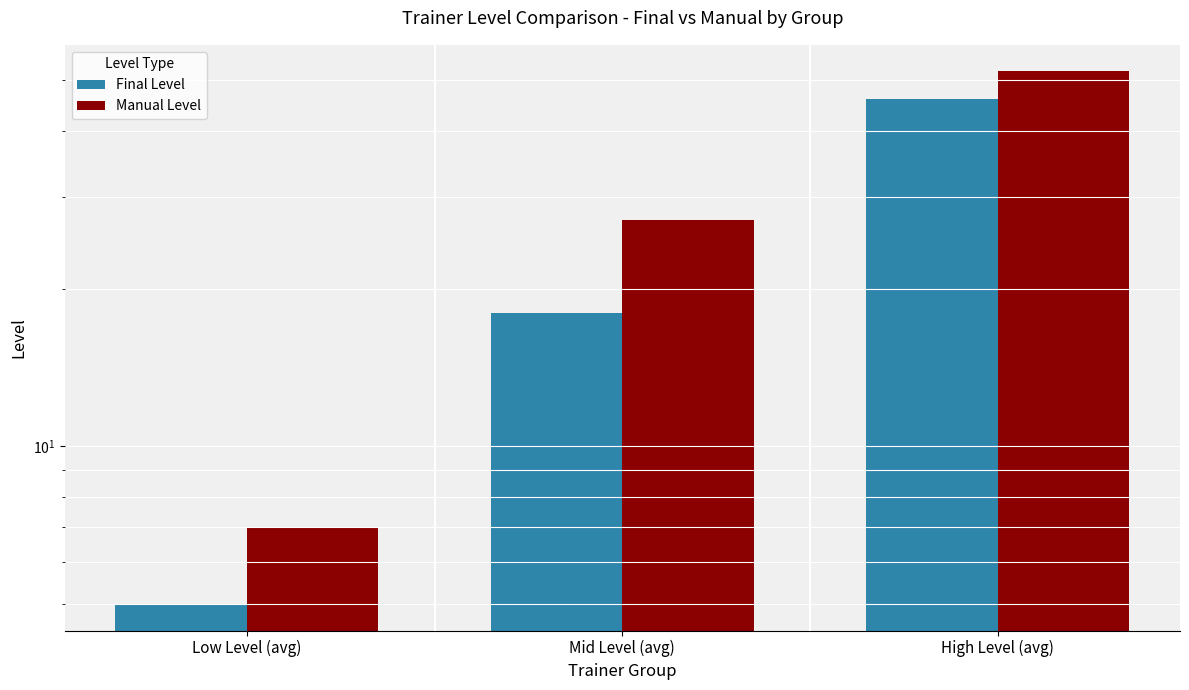

Which series has the largest total across all categories?

Manual Level